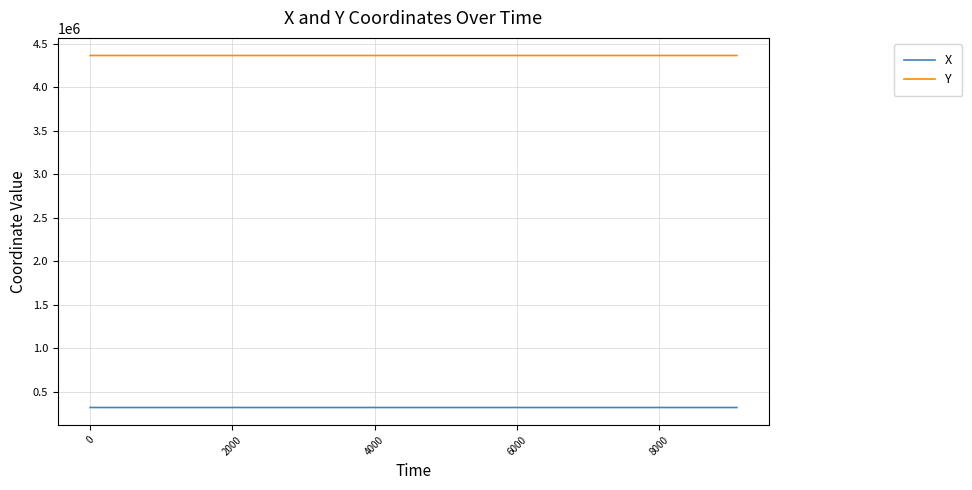

Which series has the largest total across all categories?

Y